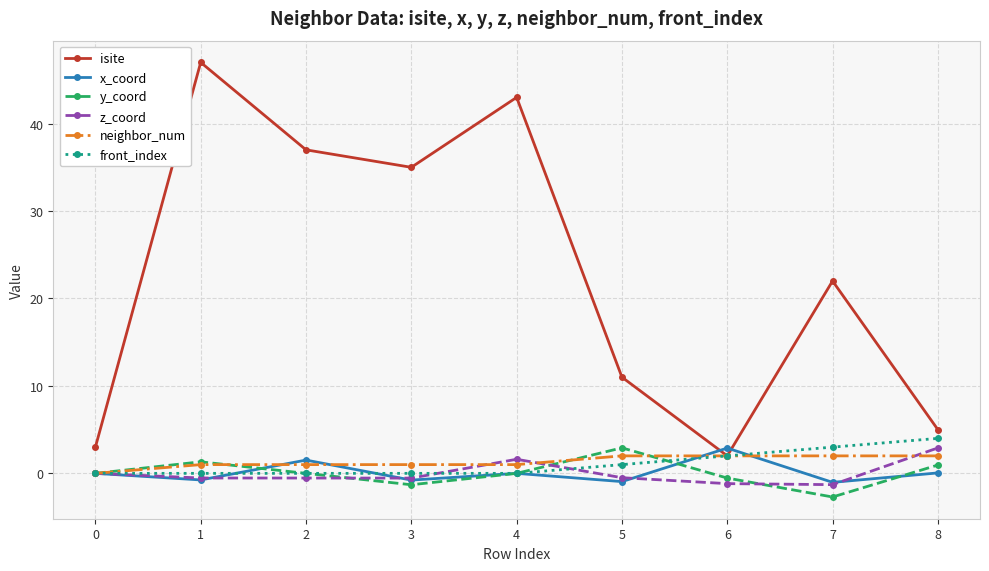

Which series has the largest total across all categories?

isite